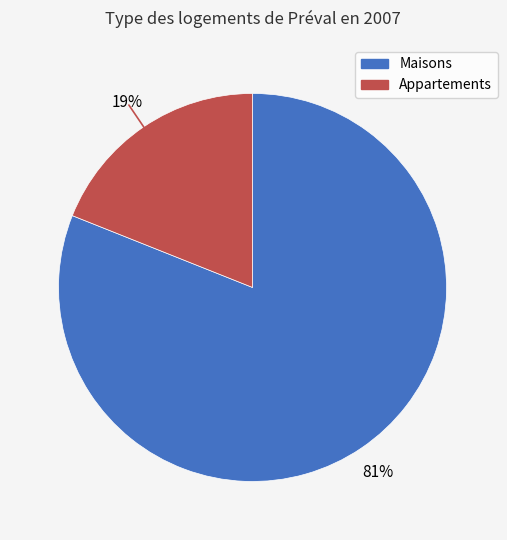

Does any single category account for the majority?

Yes